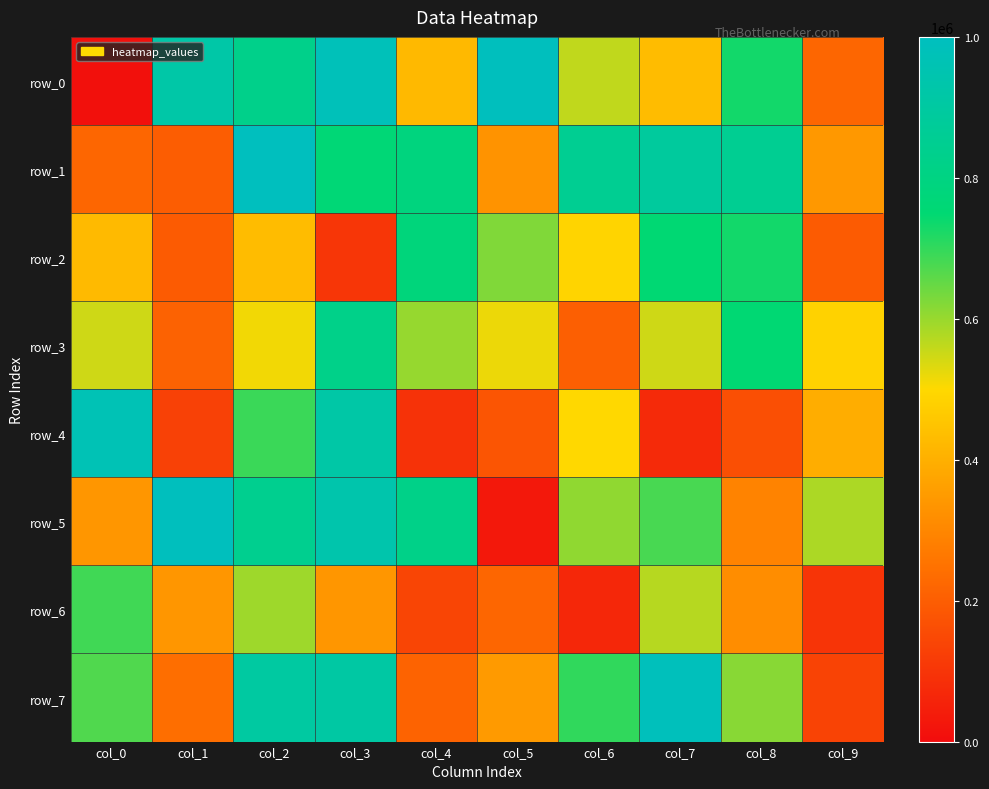

Reading right to left, extract all data points from this chart.

row_0: col_9=219672	col_8=731945	col_7=431111	col_6=562102	col_5=992628	col_4=422321	col_3=979182	col_2=828085	col_1=923508	col_0=11682
row_1: col_9=341801	col_8=852988	col_7=889427	col_6=855348	col_5=330645	col_4=788900	col_3=760010	col_2=996529	col_1=197933	col_0=219820
row_2: col_9=194853	col_8=730476	col_7=753710	col_6=488829	col_5=624419	col_4=778834	col_3=102996	col_2=429756	col_1=194264	col_0=423872
row_3: col_9=485408	col_8=751897	col_7=547004	col_6=203399	col_5=519038	col_4=602043	col_3=824599	col_2=511729	col_1=209340	col_0=547220
row_4: col_9=392626	col_8=163687	col_7=73759	col_6=498557	col_5=178161	col_4=92228	col_3=917370	col_2=692484	col_1=130503	col_0=965987
row_5: col_9=581149	col_8=292381	col_7=677990	col_6=608111	col_5=29753	col_4=821628	col_3=939259	col_2=843938	col_1=993534	col_0=337227
row_6: col_9=98962	col_8=315696	col_7=571049	col_6=67124	col_5=220474	col_4=138760	col_3=337049	col_2=595570	col_1=335974	col_0=686482
row_7: col_9=135215	col_8=615782	col_7=986101	col_6=701741	col_5=348080	col_4=214200	col_3=910065	col_2=901335	col_1=241392	col_0=670776